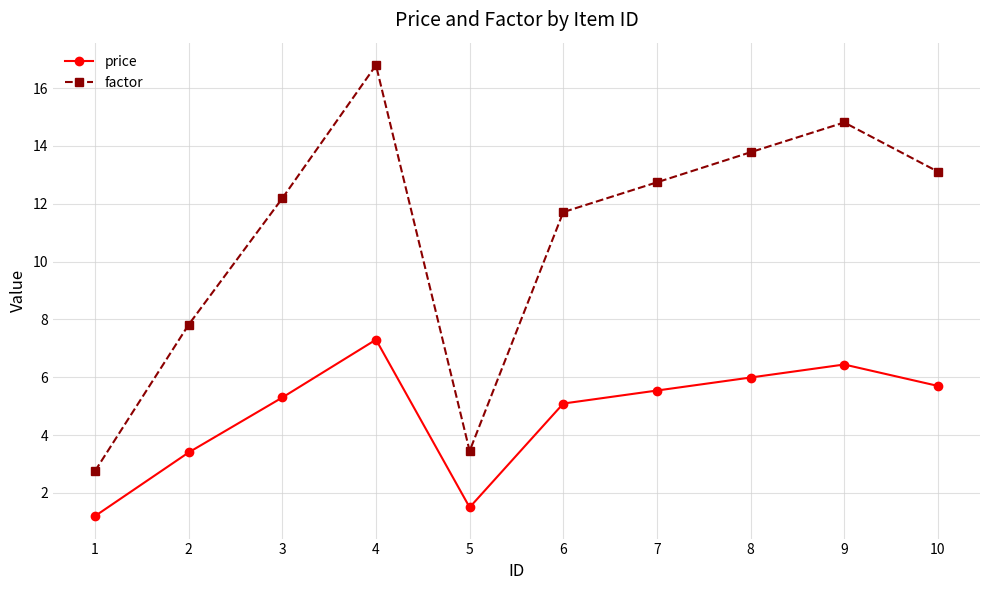

Reading right to left, what are all the values shown in this chart?

price: 10=5.7	9=6.4	8=6.0	7=5.5	6=5.1	5=1.5	4=7.3	3=5.3	2=3.4	1=1.2
factor: 10=13.1	9=14.8	8=13.8	7=12.7	6=11.7	5=3.5	4=16.8	3=12.2	2=7.8	1=2.8